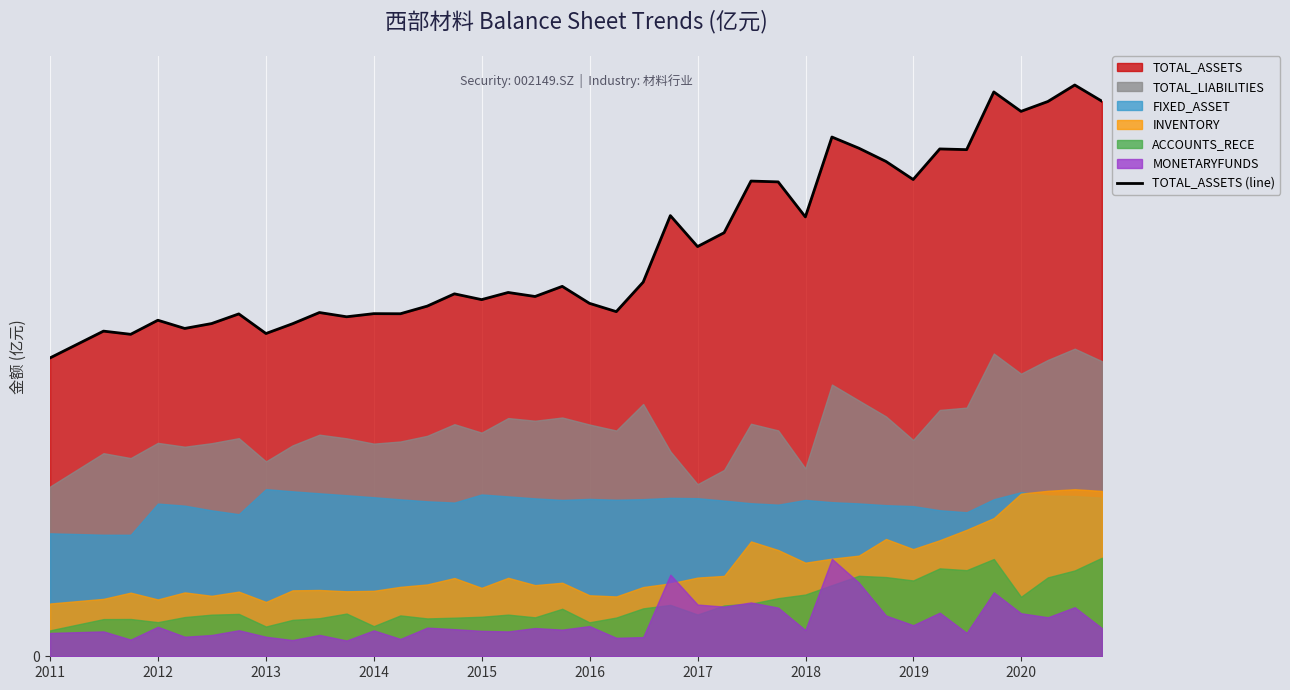

At which category does the data reach its first local valley?

2012